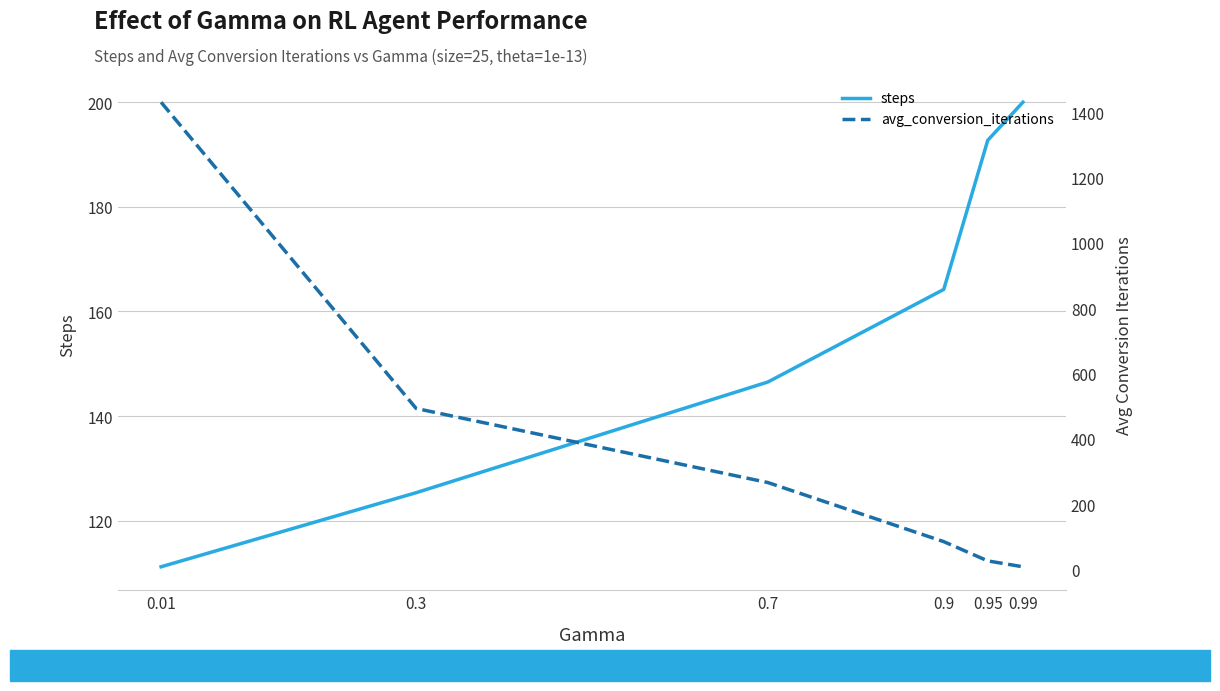

What are all the series names shown in the legend?

steps, avg_conversion_iterations